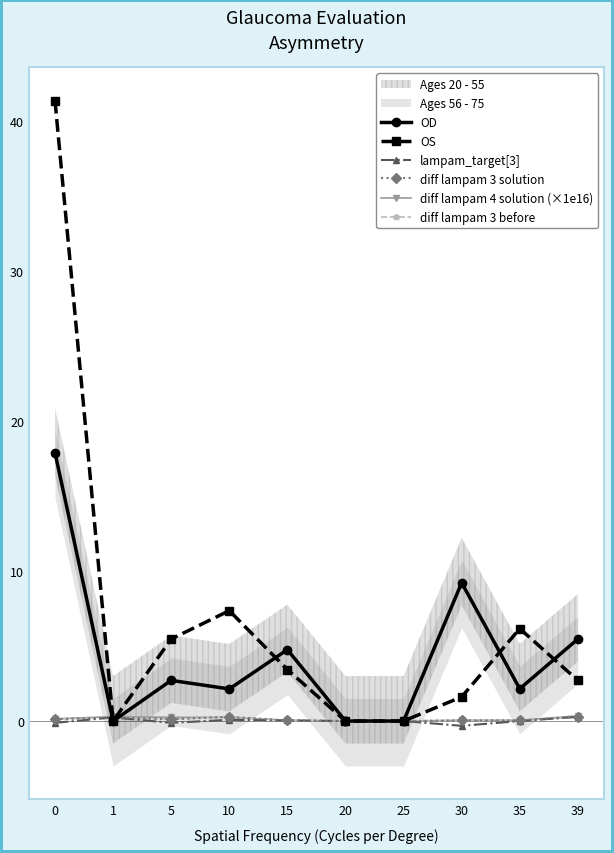

List the labels in order of diff lampam 3 solution value, largest first.

10, 39, 1, 0, 5, 15, 30, 35, 20, 25